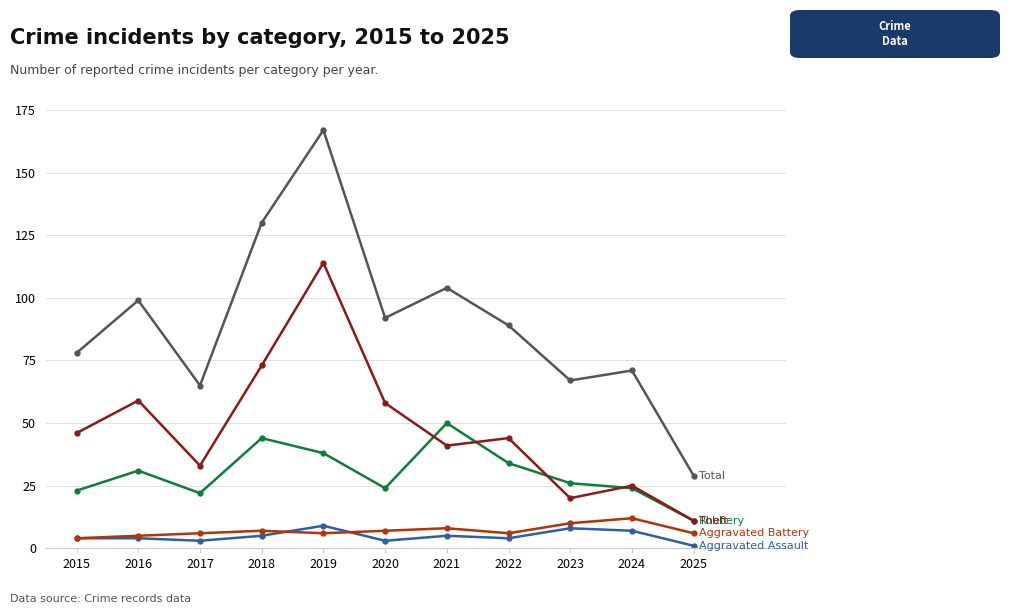

Does the chart display data point markers on the line(s)?

Yes